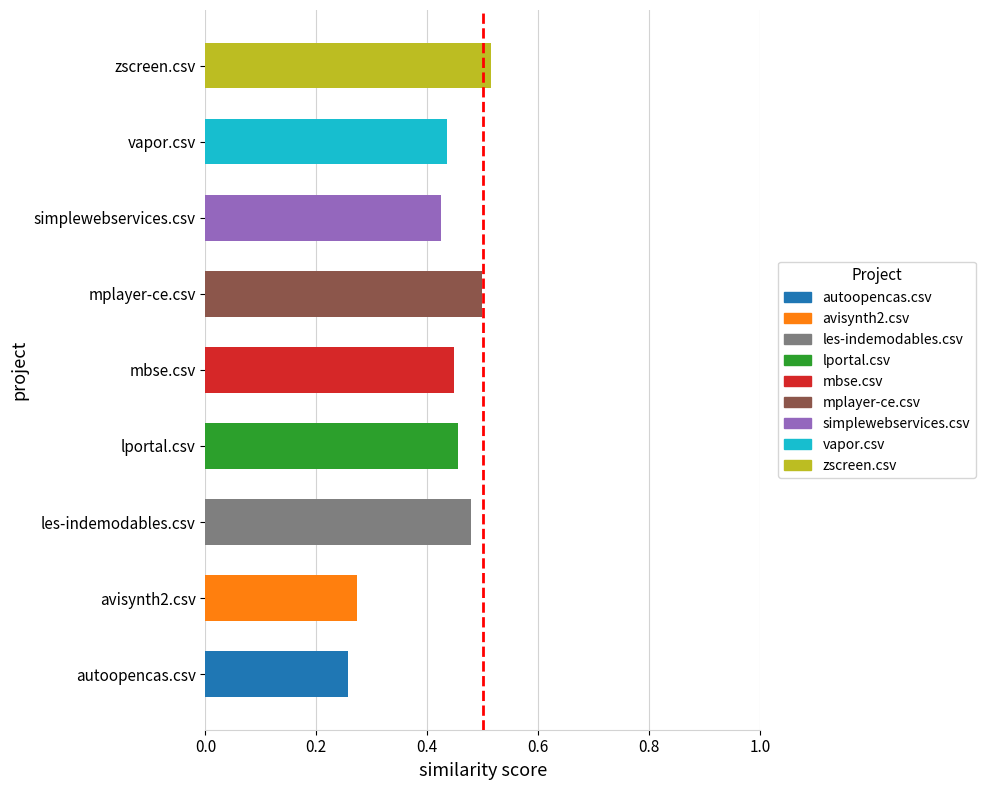

What position from the left is mplayer-ce.csv?

6